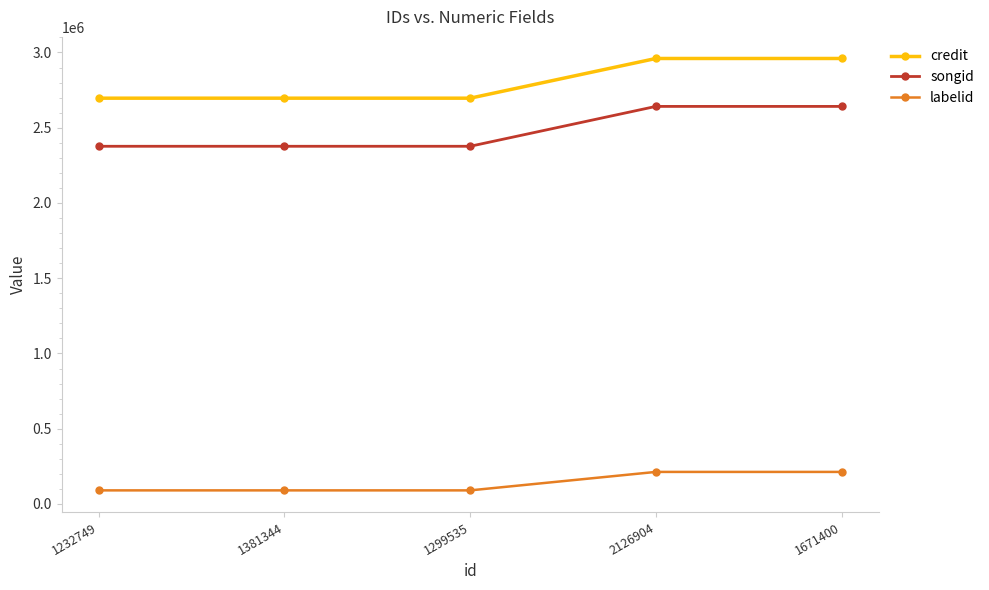

Reading right to left, what are all the values shown in this chart?

credit: 2959934	2959934	2696171	2696171	2696171
songid: 2641538	2641538	2376659	2376659	2376659
labelid: 213152	213152	90529	90529	90529